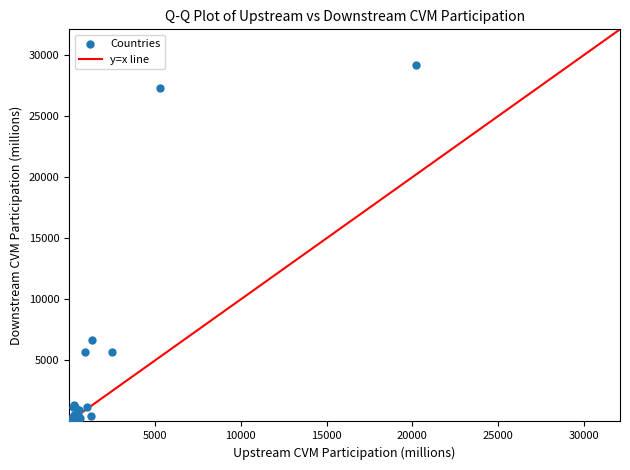

What Y value in the scatter plot is closest to 14596?

6676.2